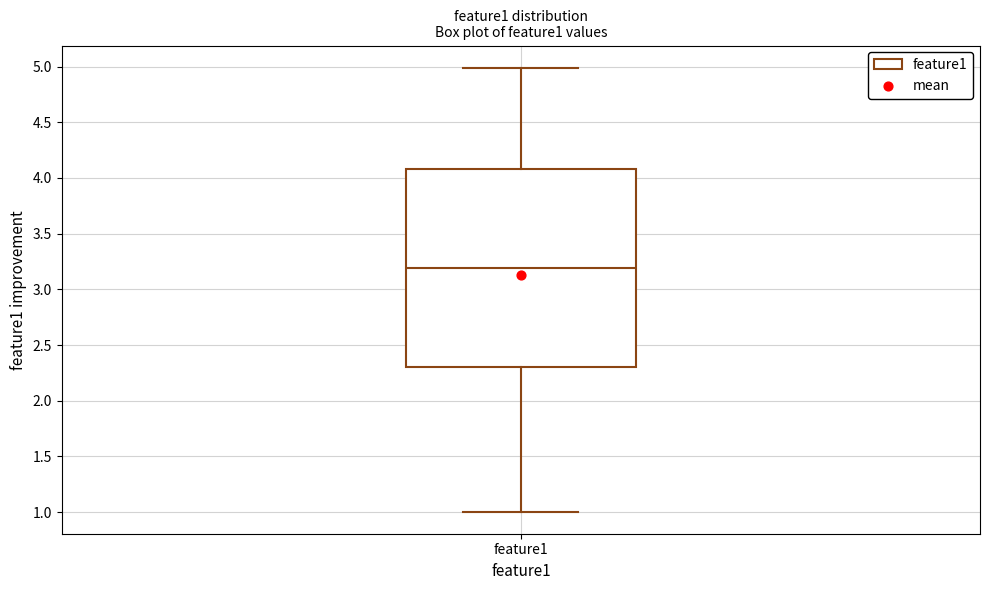

Where does the median line of the box for feature1 sit on the y-axis? The values are not printed on the chart, so give them approximately, as read against the axis.

3.2